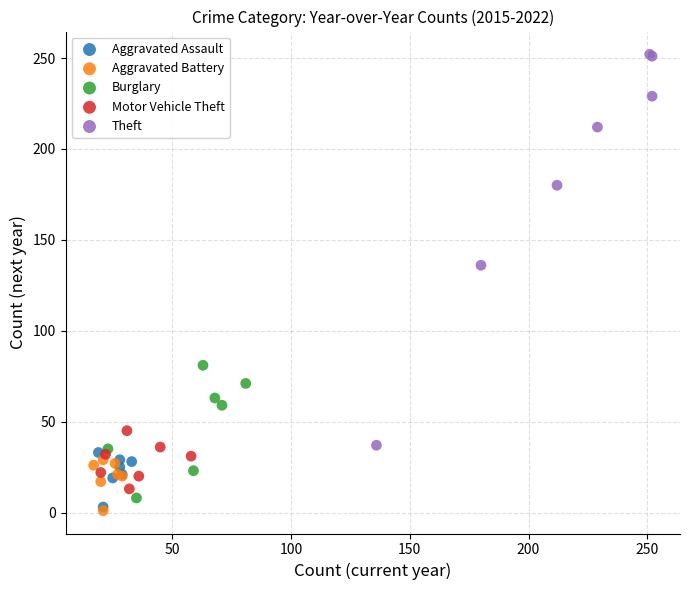

Which series has the widest spread of Y values?

Theft